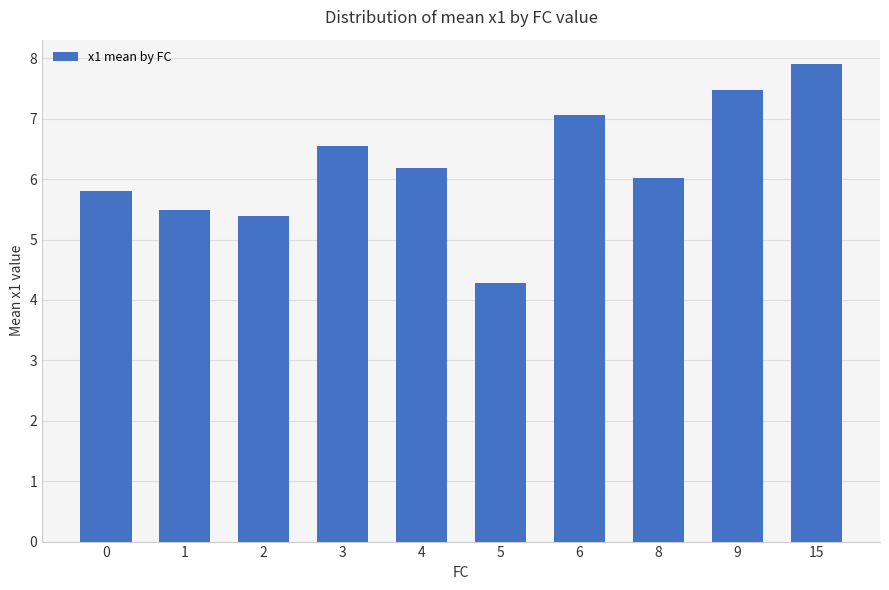

Does the chart contain any negative values?

No